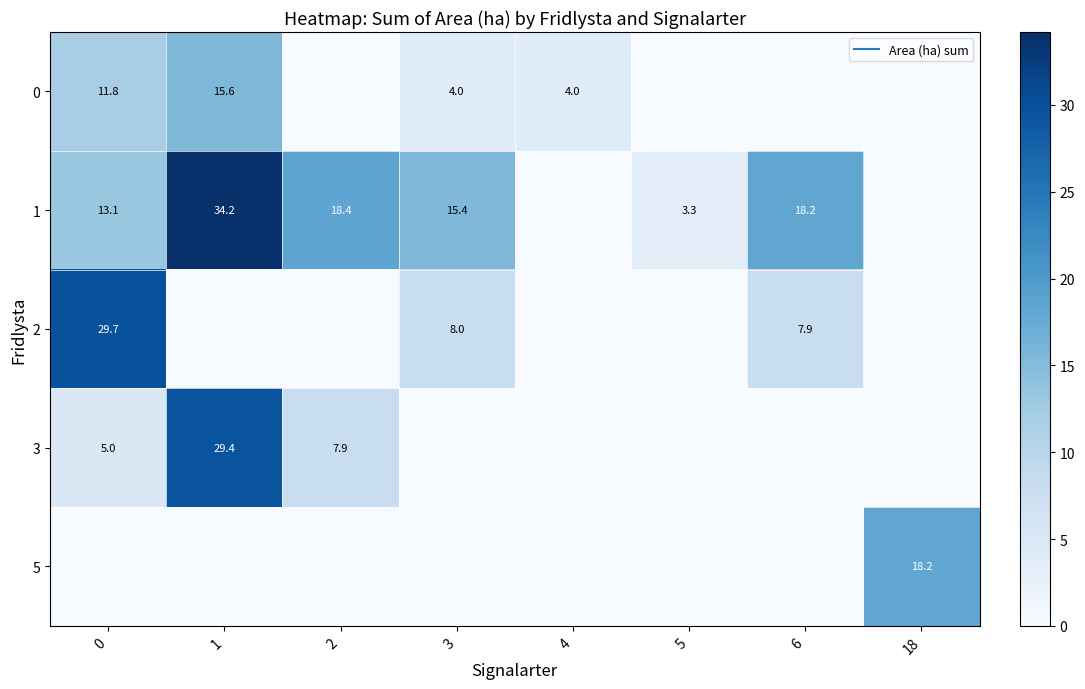

Is it true that 1 equals 8.4 at 3?

False